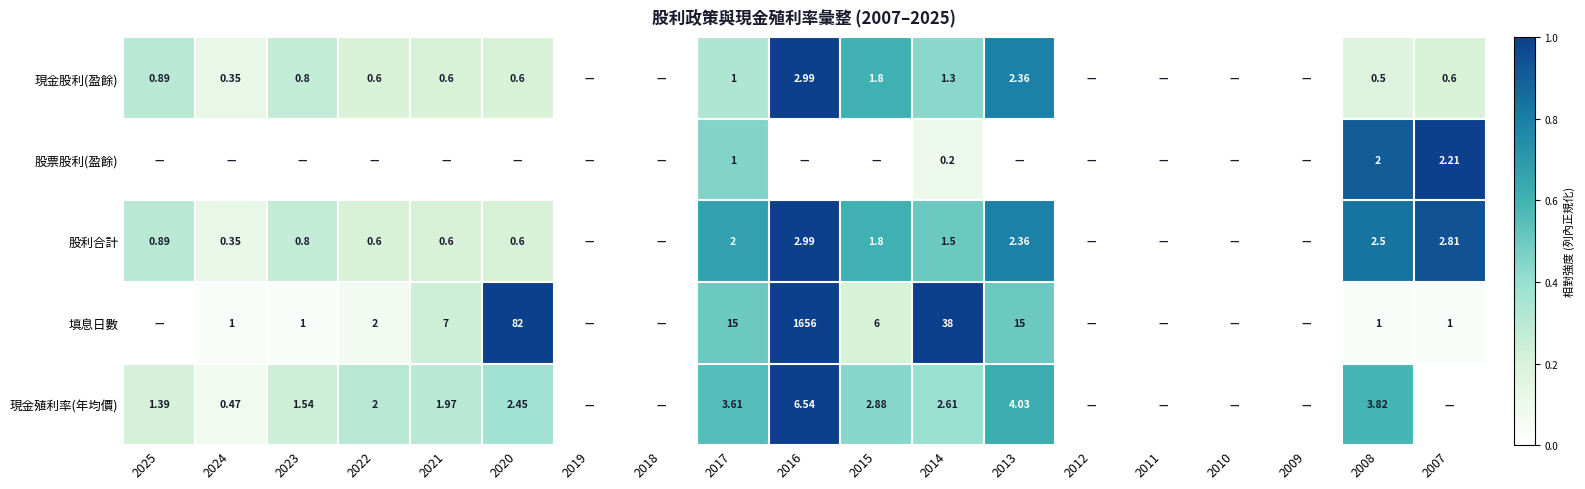

List the labels in order of 股票股利(盈餘) value, largest first.

2007, 2008, 2017, 2014, 2025, 2024, 2023, 2022, 2021, 2020, 2019, 2018, 2016, 2015, 2013, 2012, 2011, 2010, 2009